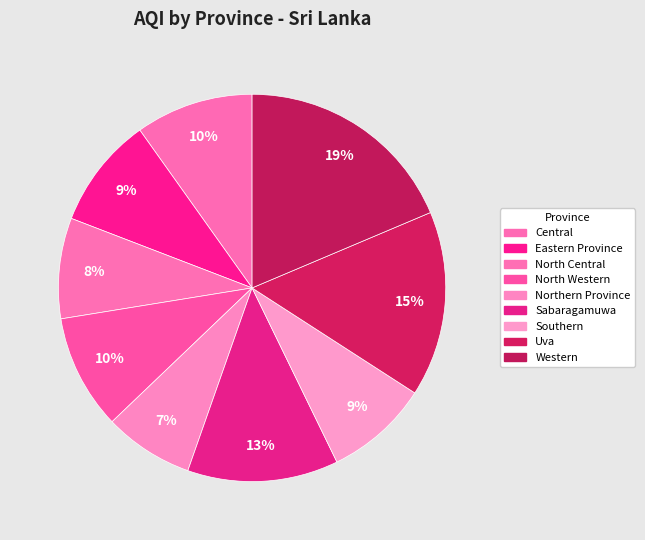

To the nearest percent, what is the difference between the North Western and Southern slice percentages?

1%